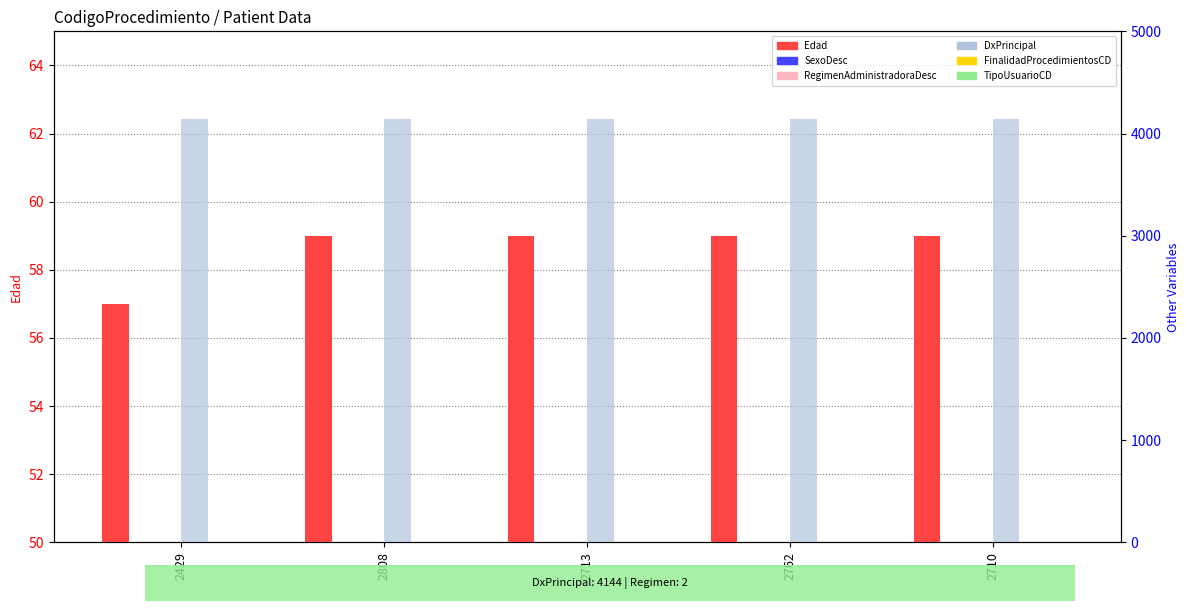

List the series in order of their peak value, lowest first.

SexoDesc, FinalidadProcedimientosCD, TipoUsuarioCD, RegimenAdministradoraDesc, Edad, DxPrincipal